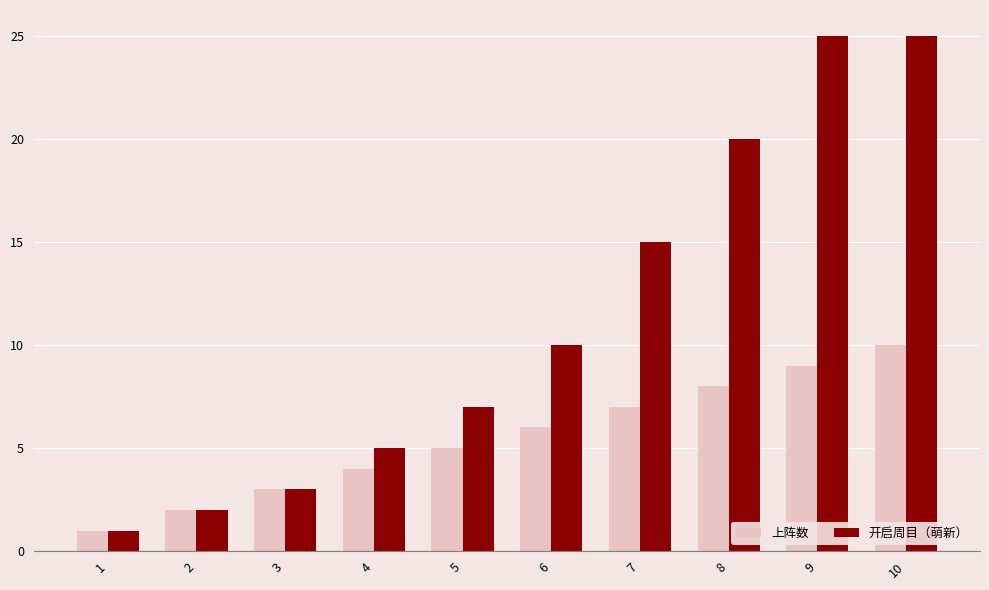

Reading left to right, transcribe all the data shown in this chart.

上阵数: 1	2	3	4	5	6	7	8	9	10
开启周目（萌新）: 1	2	3	5	7	10	15	20	25	25